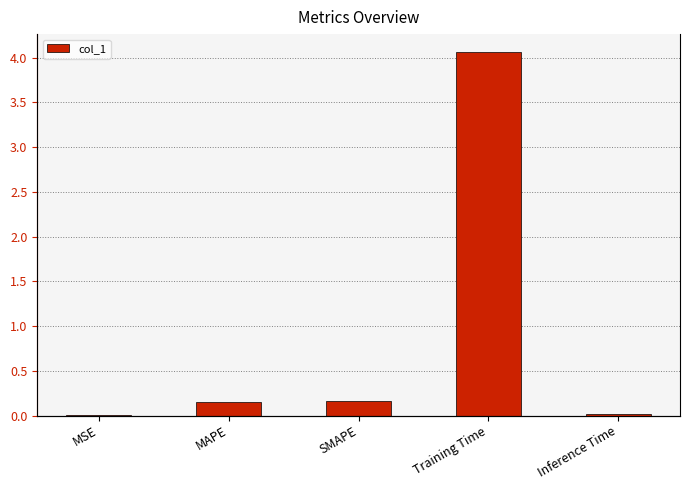

Rank the categories by value from lowest to highest.

MSE, Inference Time, MAPE, SMAPE, Training Time